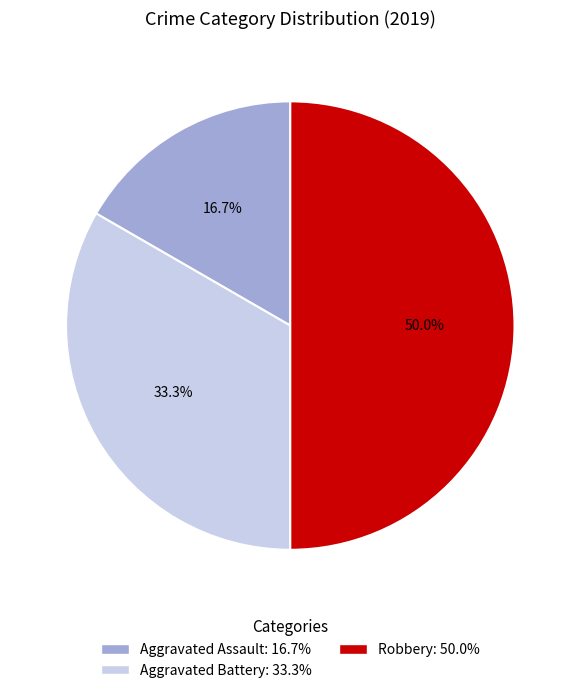

Is it true that Aggravated Battery is 26% of the pie?

False